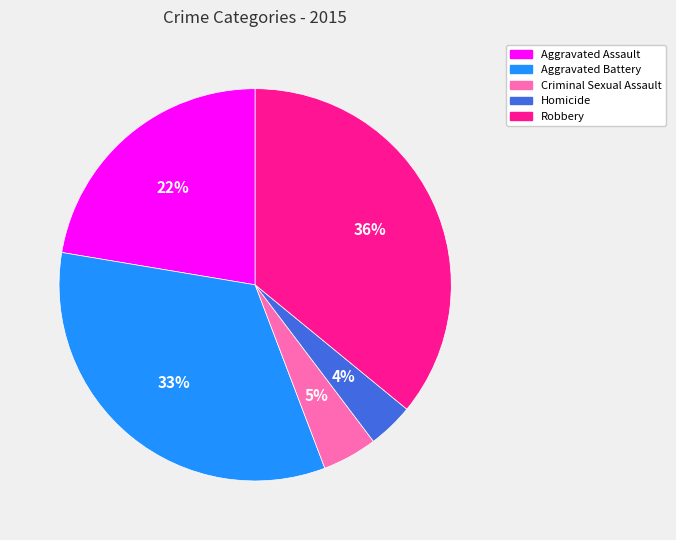

Count the number of slices in the pie.

5